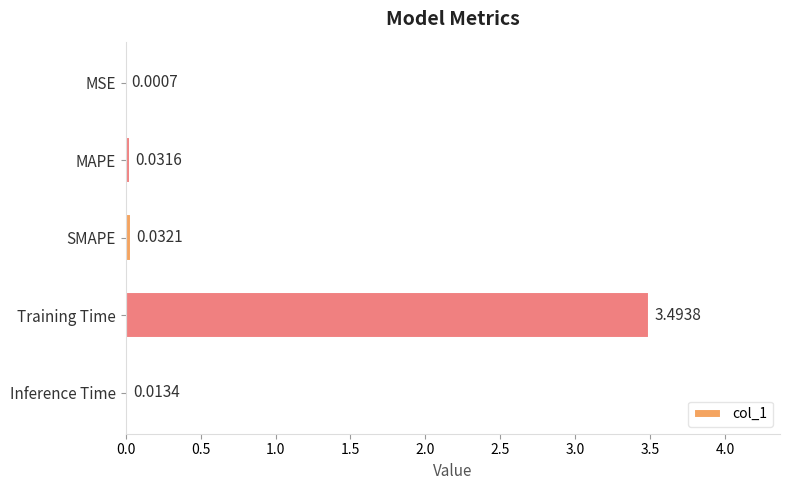

What is the sum of all values?

3.6